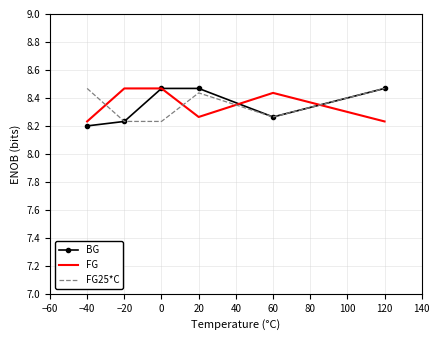

Which label corresponds to the smallest value in the chart?

−40